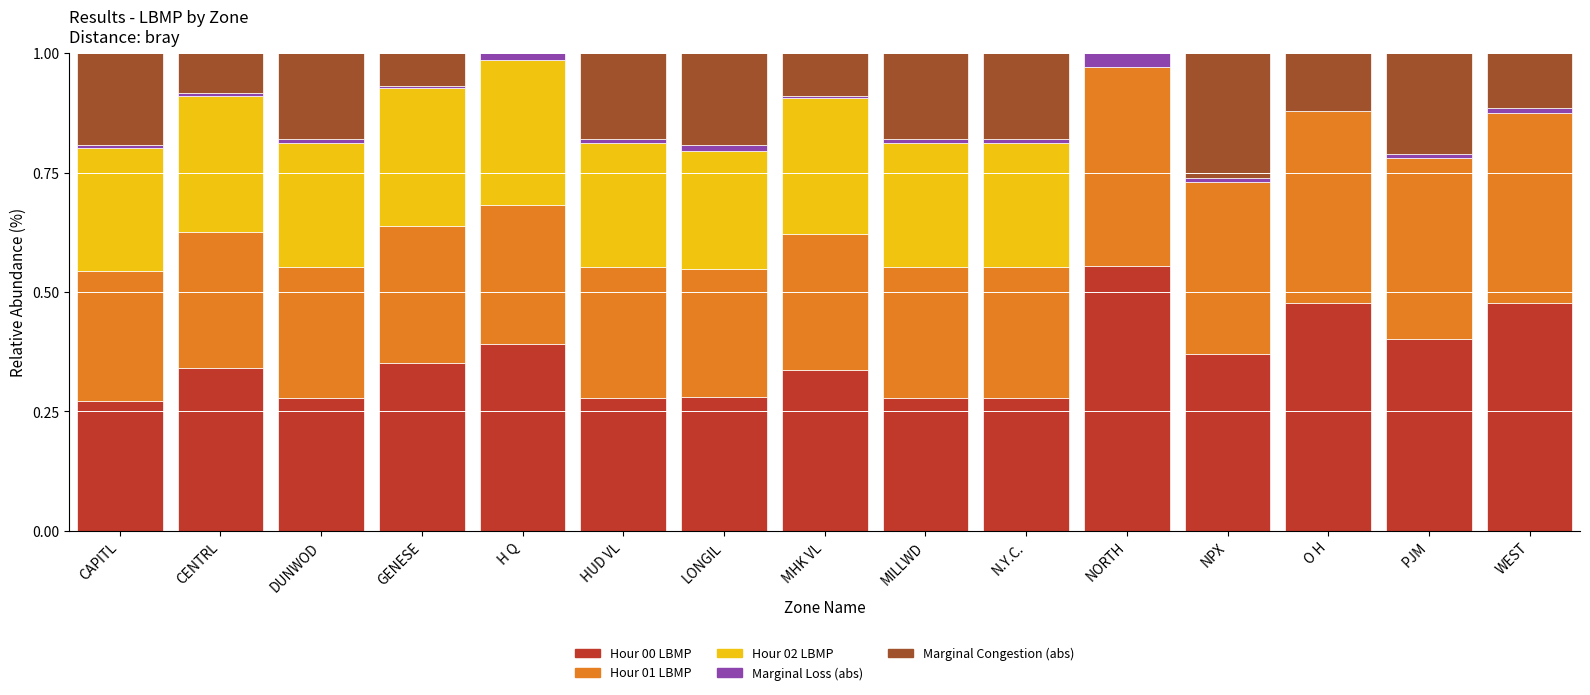

What are all the series names shown in the legend?

Hour 00 LBMP, Hour 01 LBMP, Hour 02 LBMP, Marginal Loss (abs), Marginal Congestion (abs)